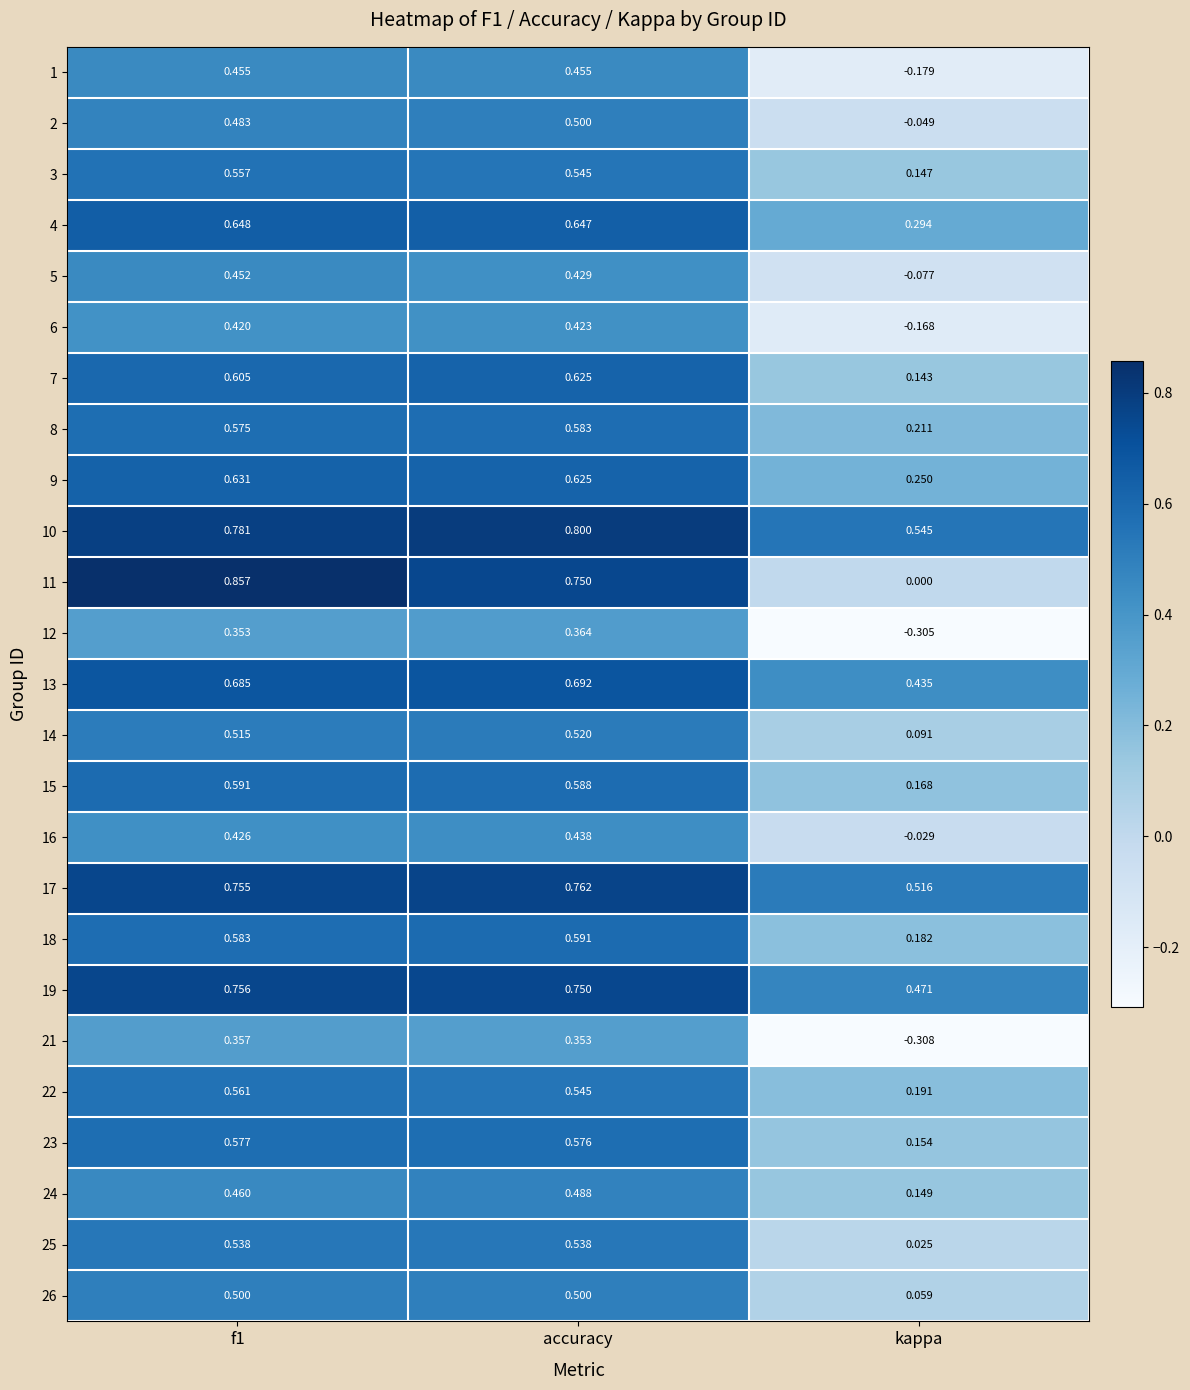

At which label is 24 closest to 0?

kappa